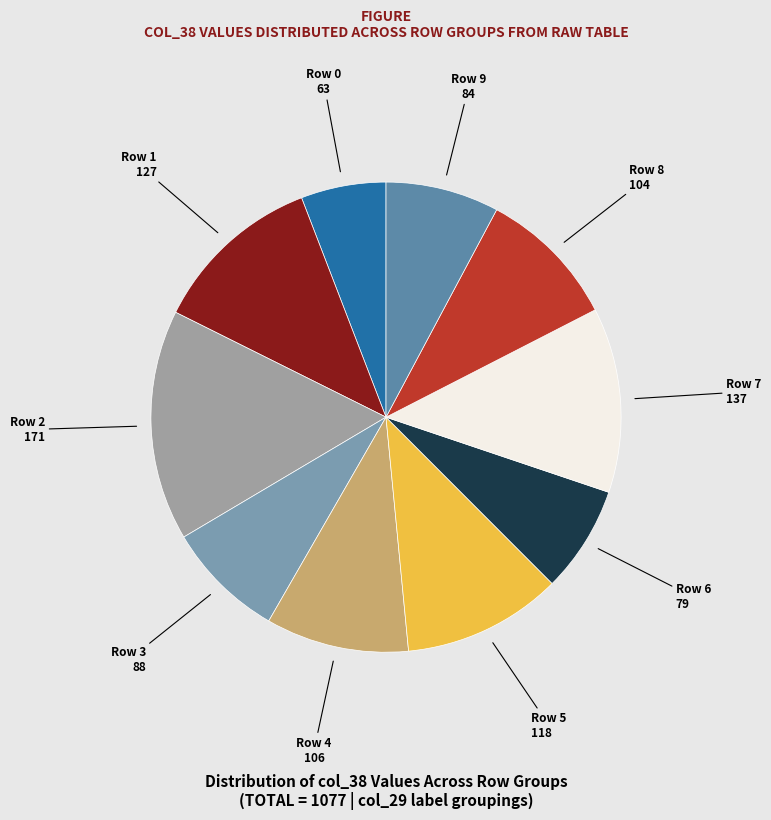

Which category has the biggest portion of the pie?

Row 2 171